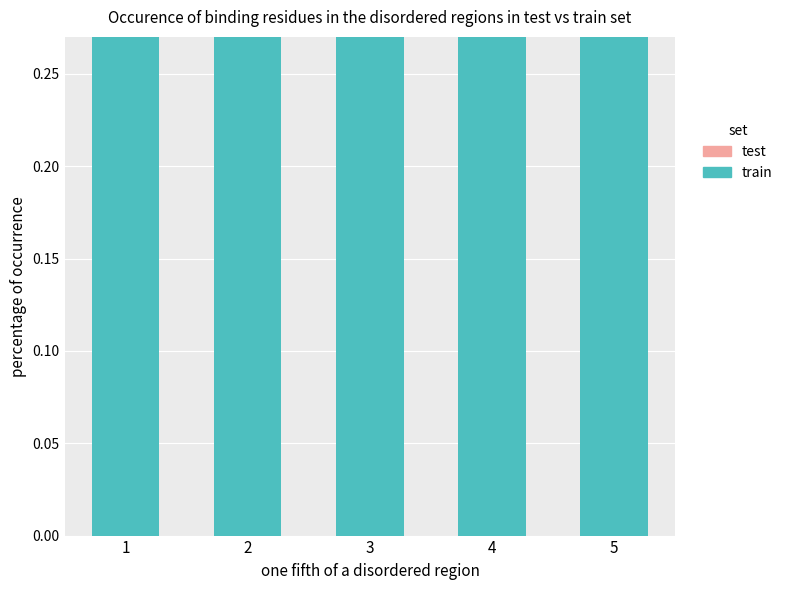

Rank the series at 2 from lowest to highest value.

test, train